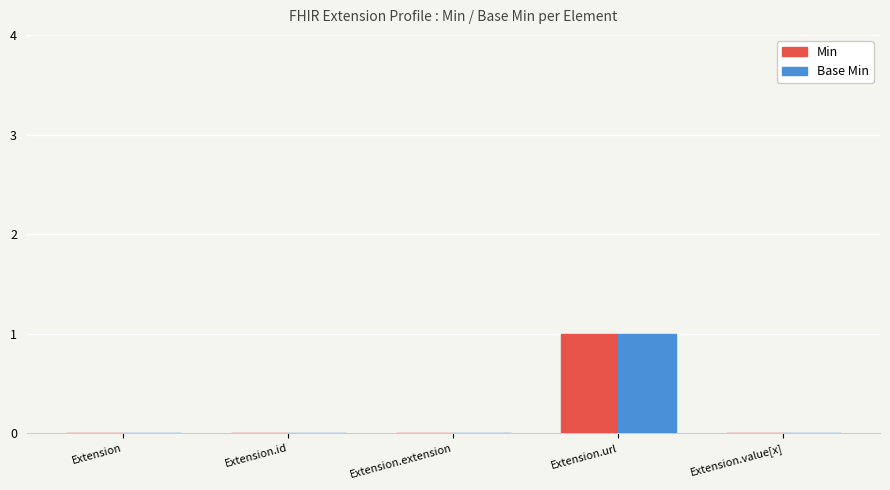

Which category has the highest value in the Min series?

Extension.url